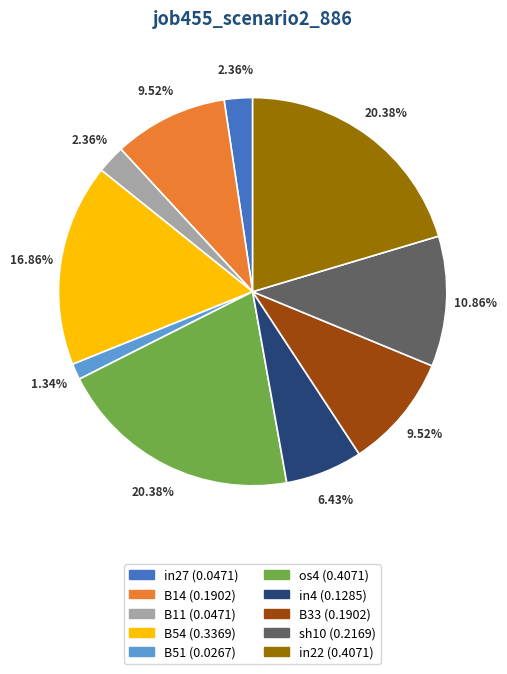

Is there a majority slice in this chart?

No